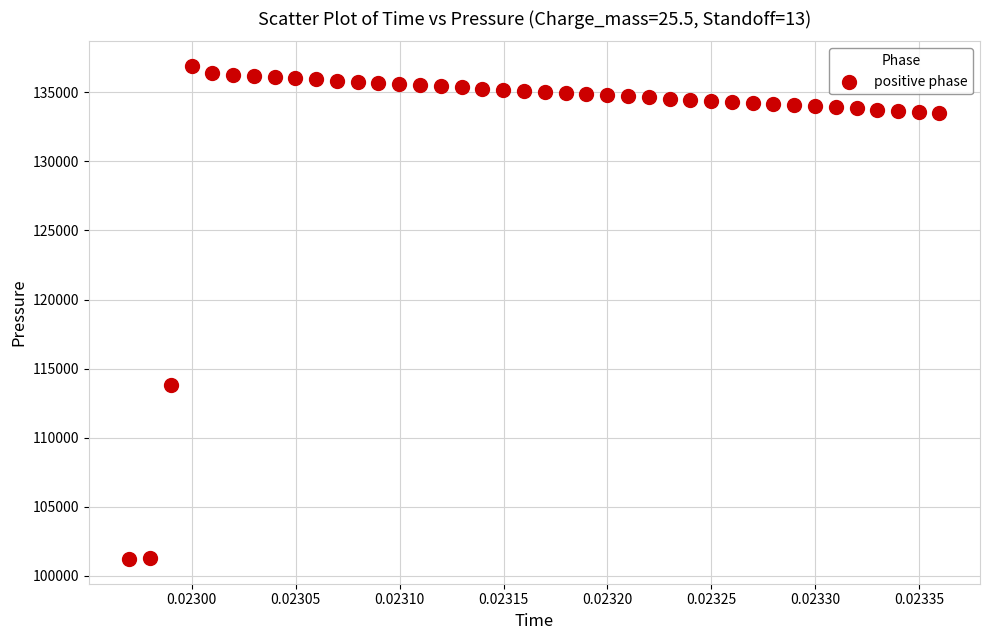

What Y value in the scatter plot is closest to 119057?

113780.4